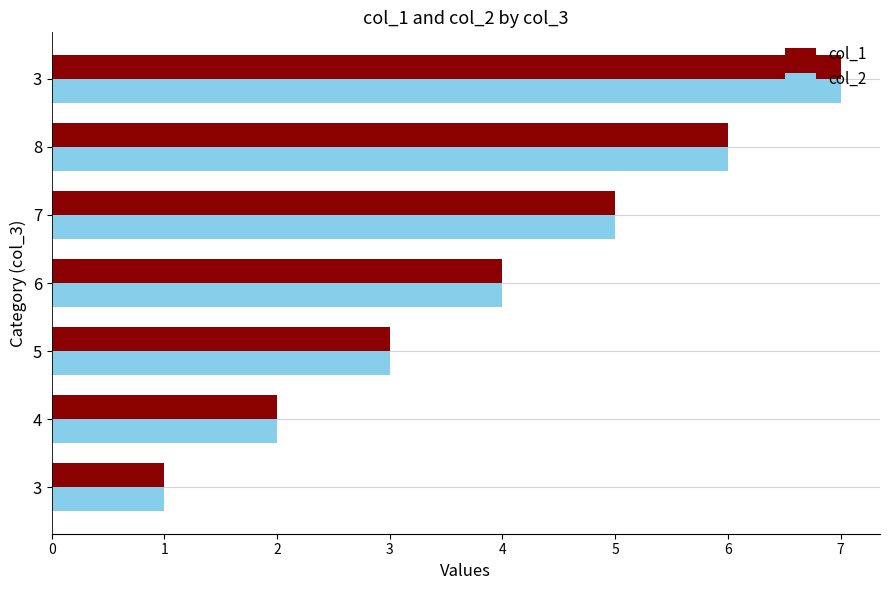

How many series are shown in this chart?

2